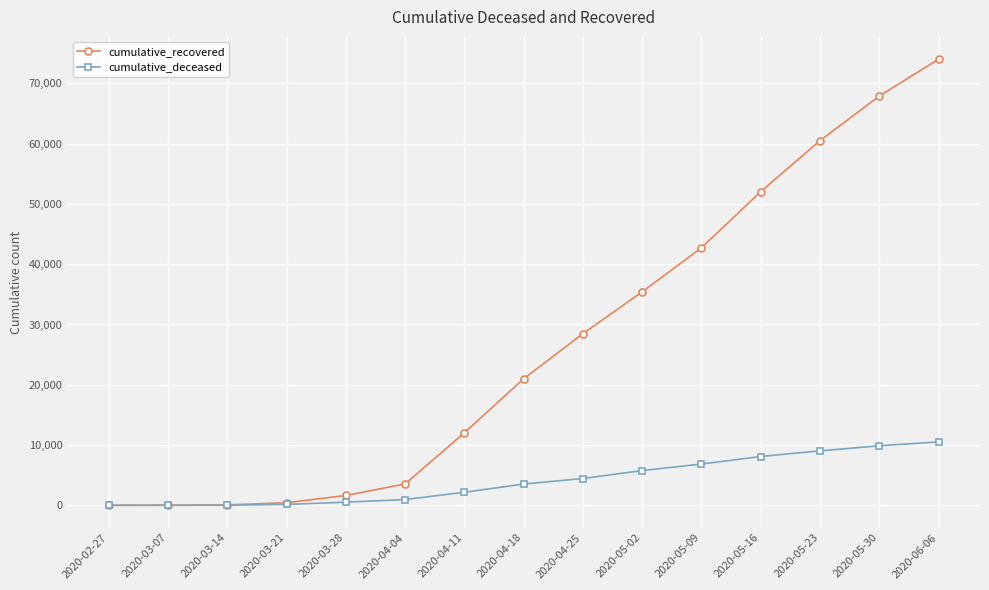

List the series in order of their overall mean, lowest first.

cumulative_deceased, cumulative_recovered